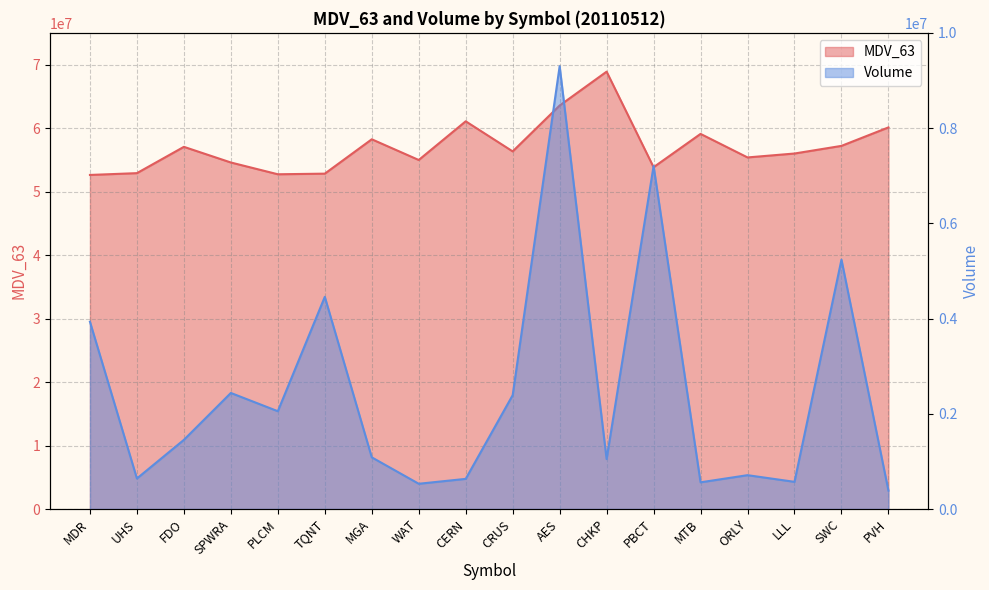

What is the total value across all series at SPWRA?

57017182